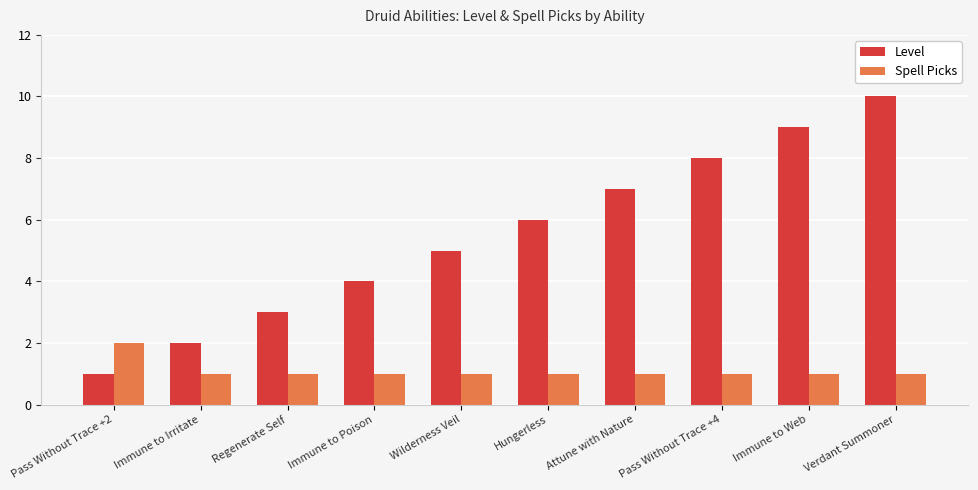

Rank the series by their maximum value, from lowest to highest.

Spell Picks, Level